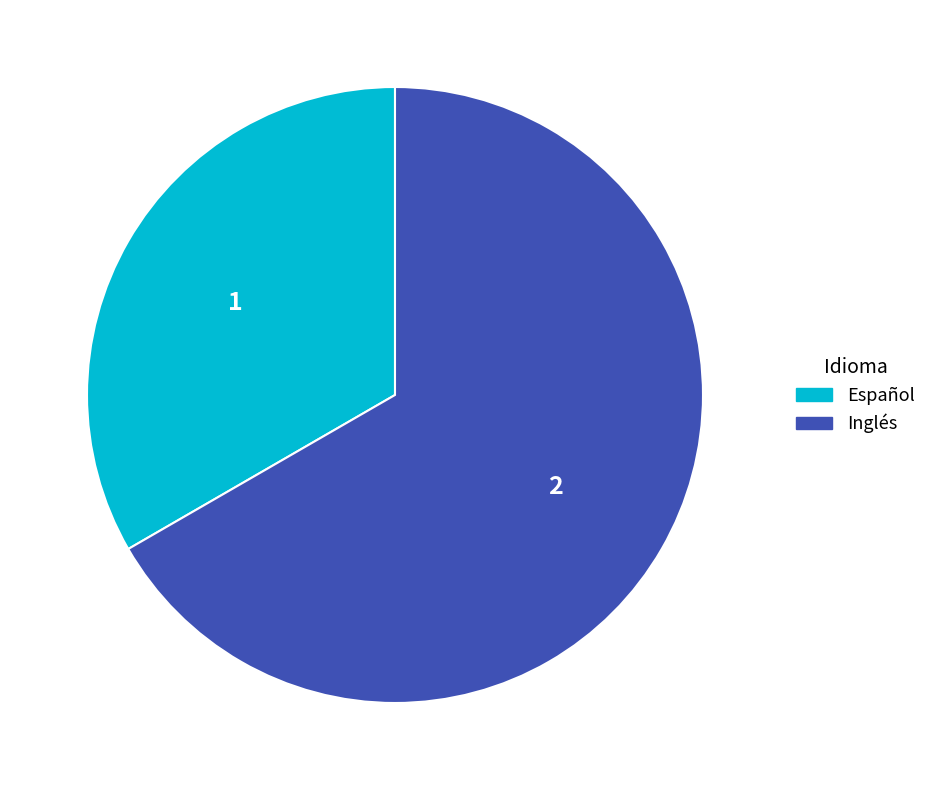

Rank the categories by value from highest to lowest.

Inglés, Español